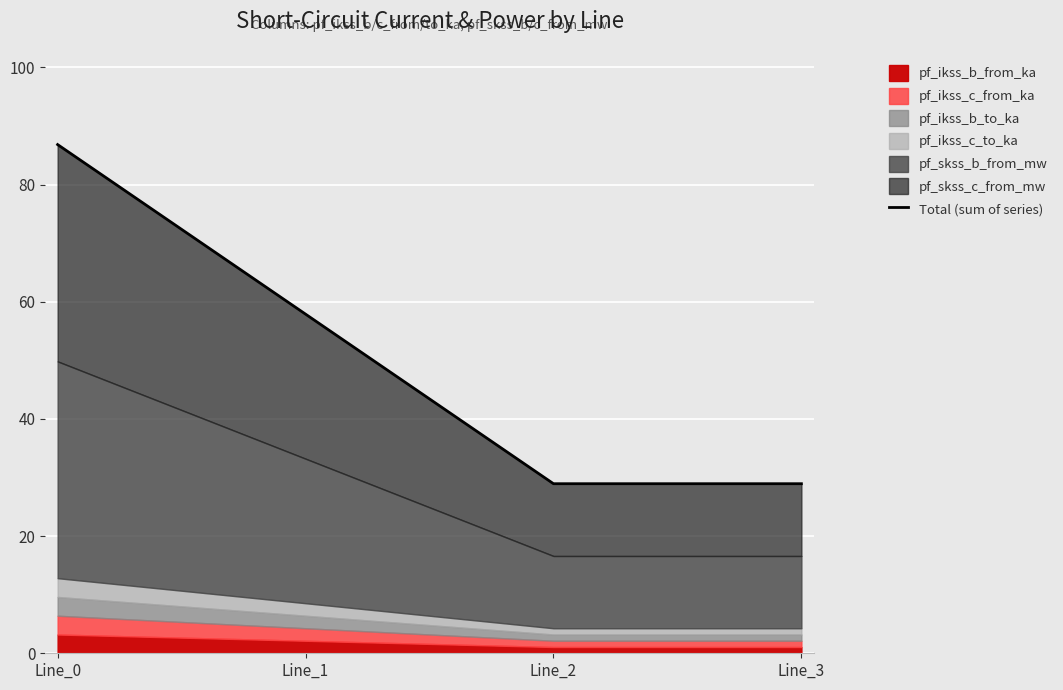

How many categories are shown in the chart?

4